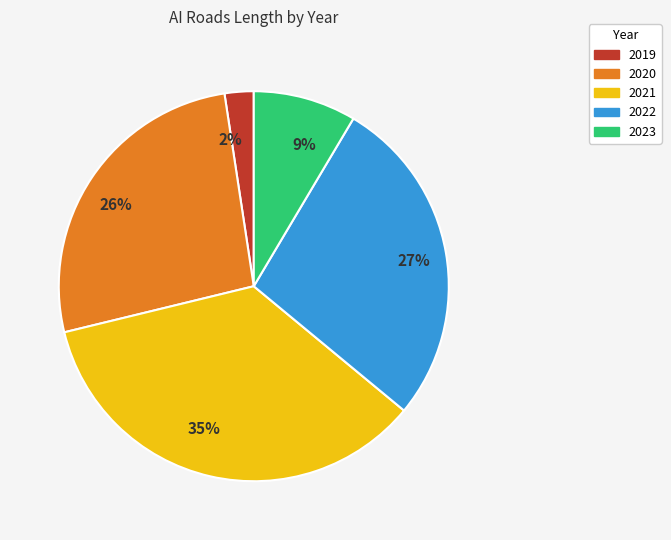

Which slice is the largest?

35%